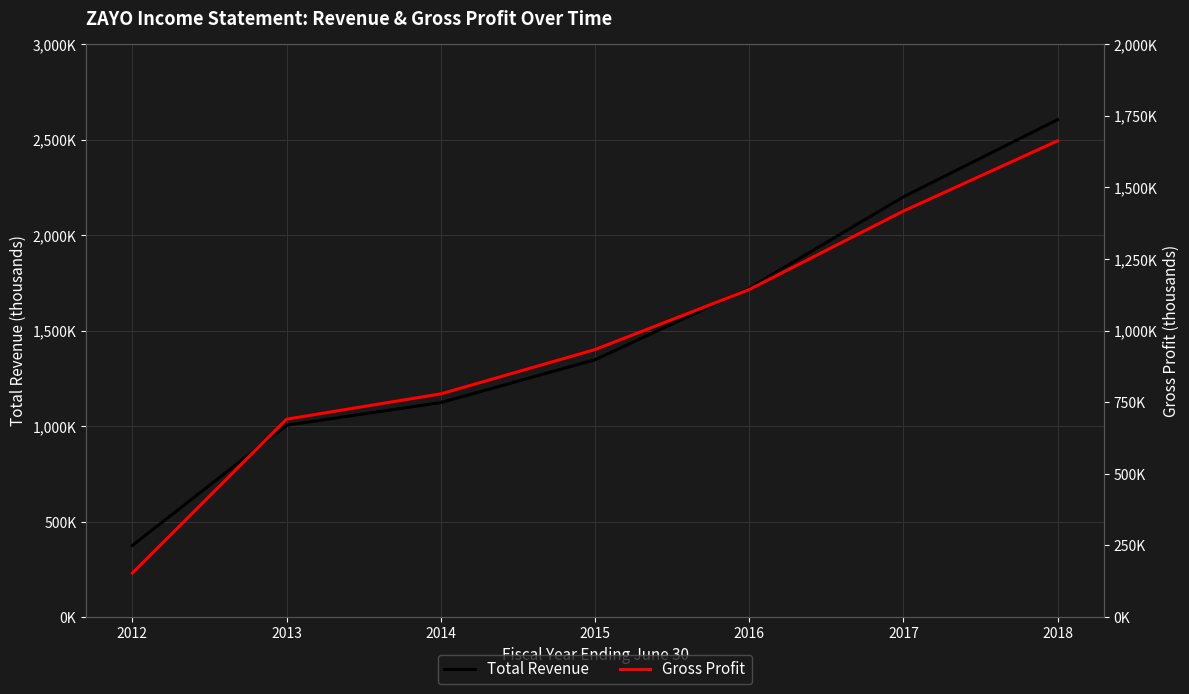

Is it true that Total Revenue equals 1721700 at 2016?

True